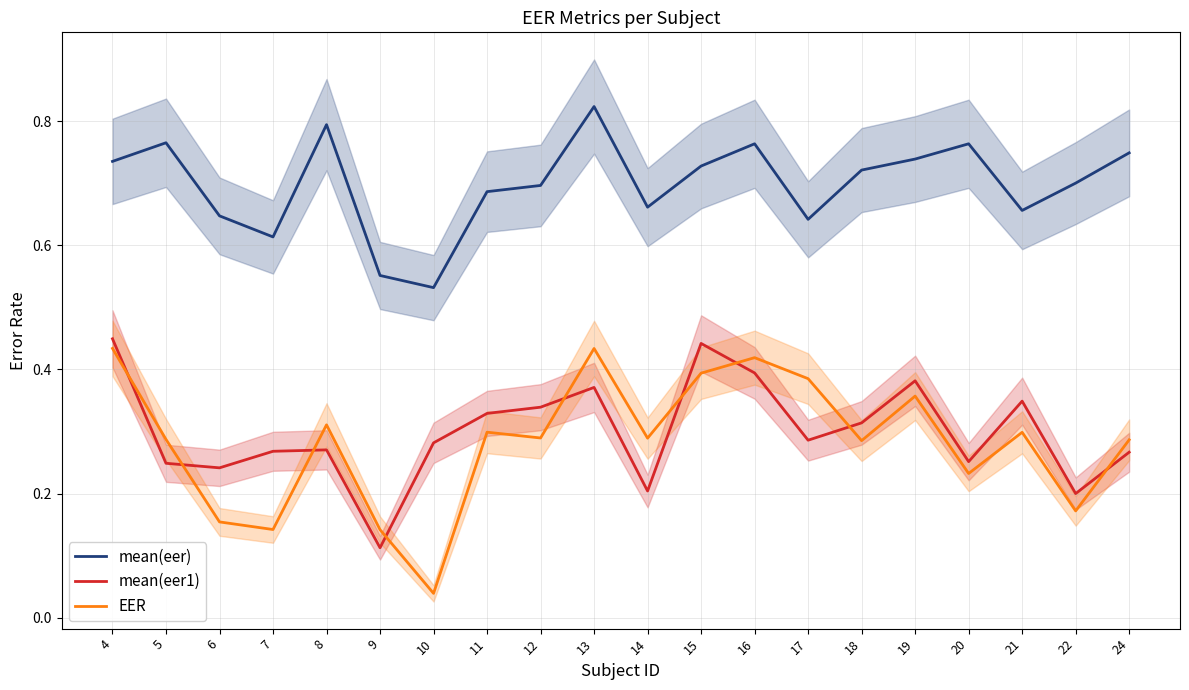

Is it true that mean(eer1) equals 0.3 at 12?

True